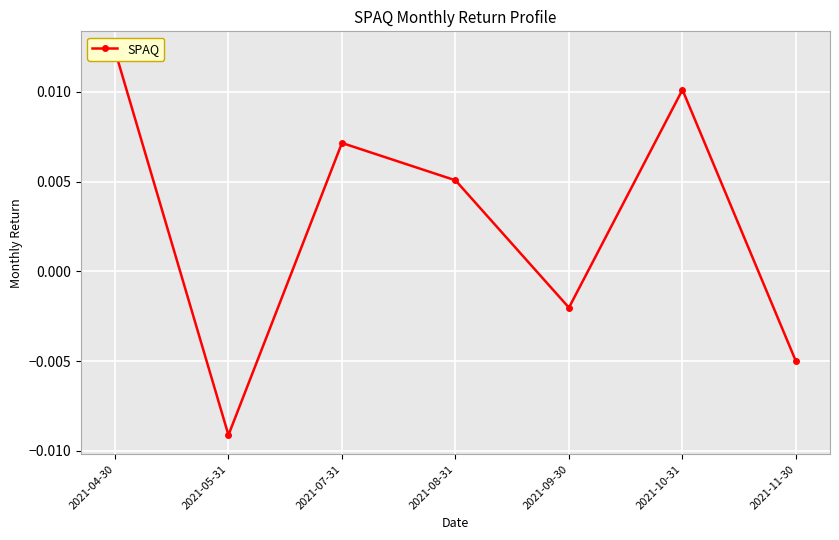

How many lines are shown in the chart?

1